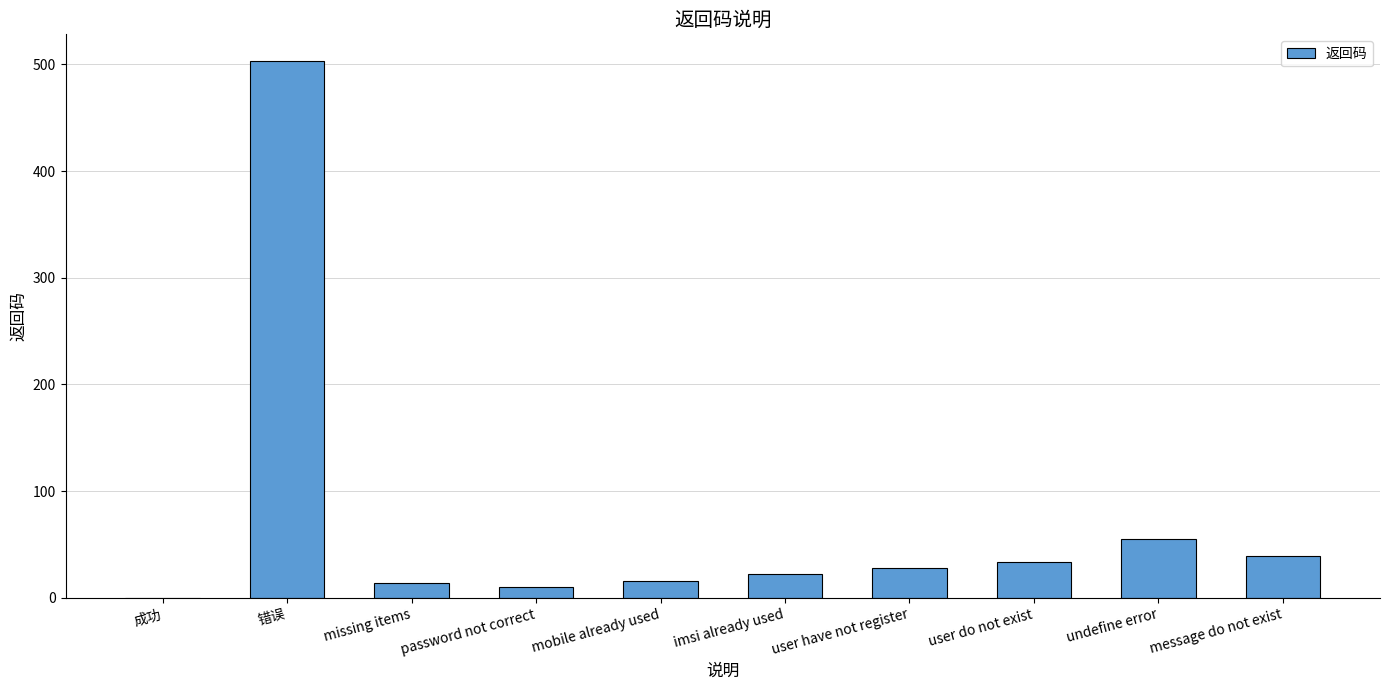

Is it true that the value at missing items is 14?

True